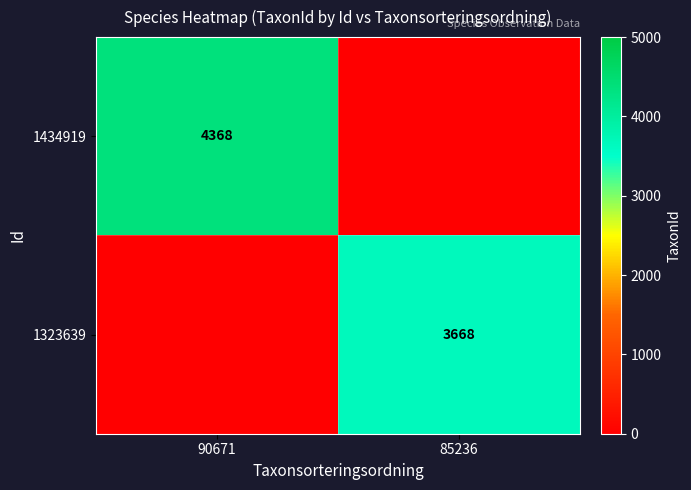

The 1434919 series shows 4368 at 90671. True or false?

True